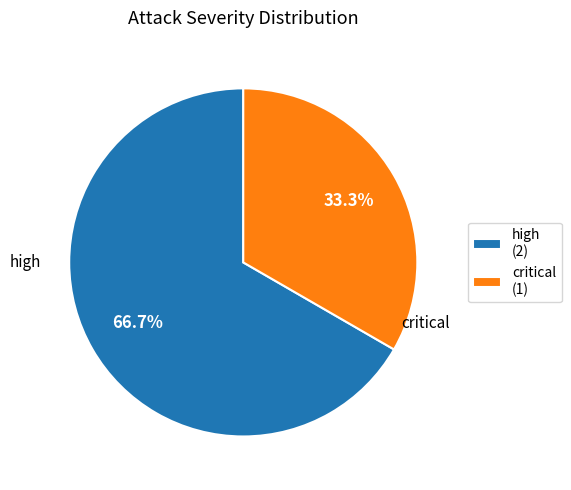

Between critical and high, which is larger?

high